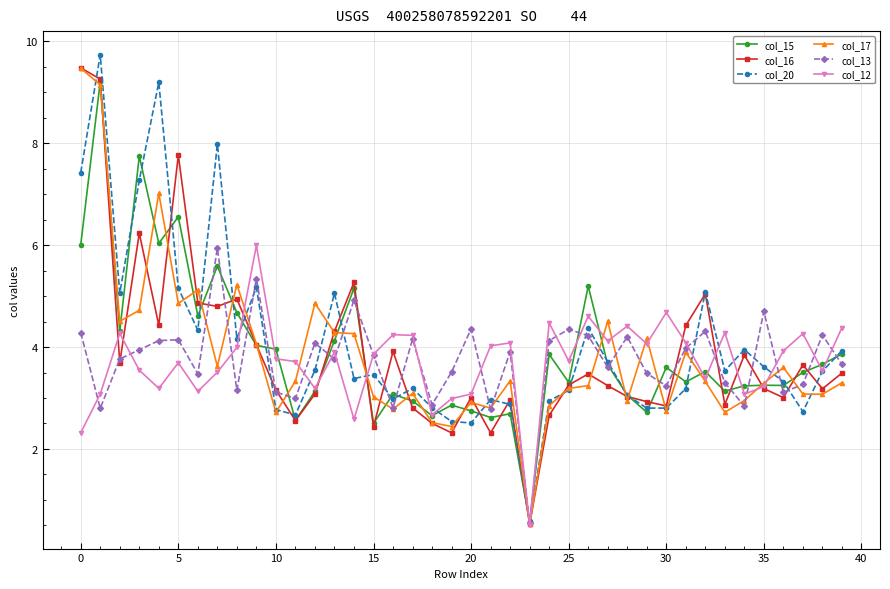

What is the value of the col_12 point at the 5th from the left?

3.2